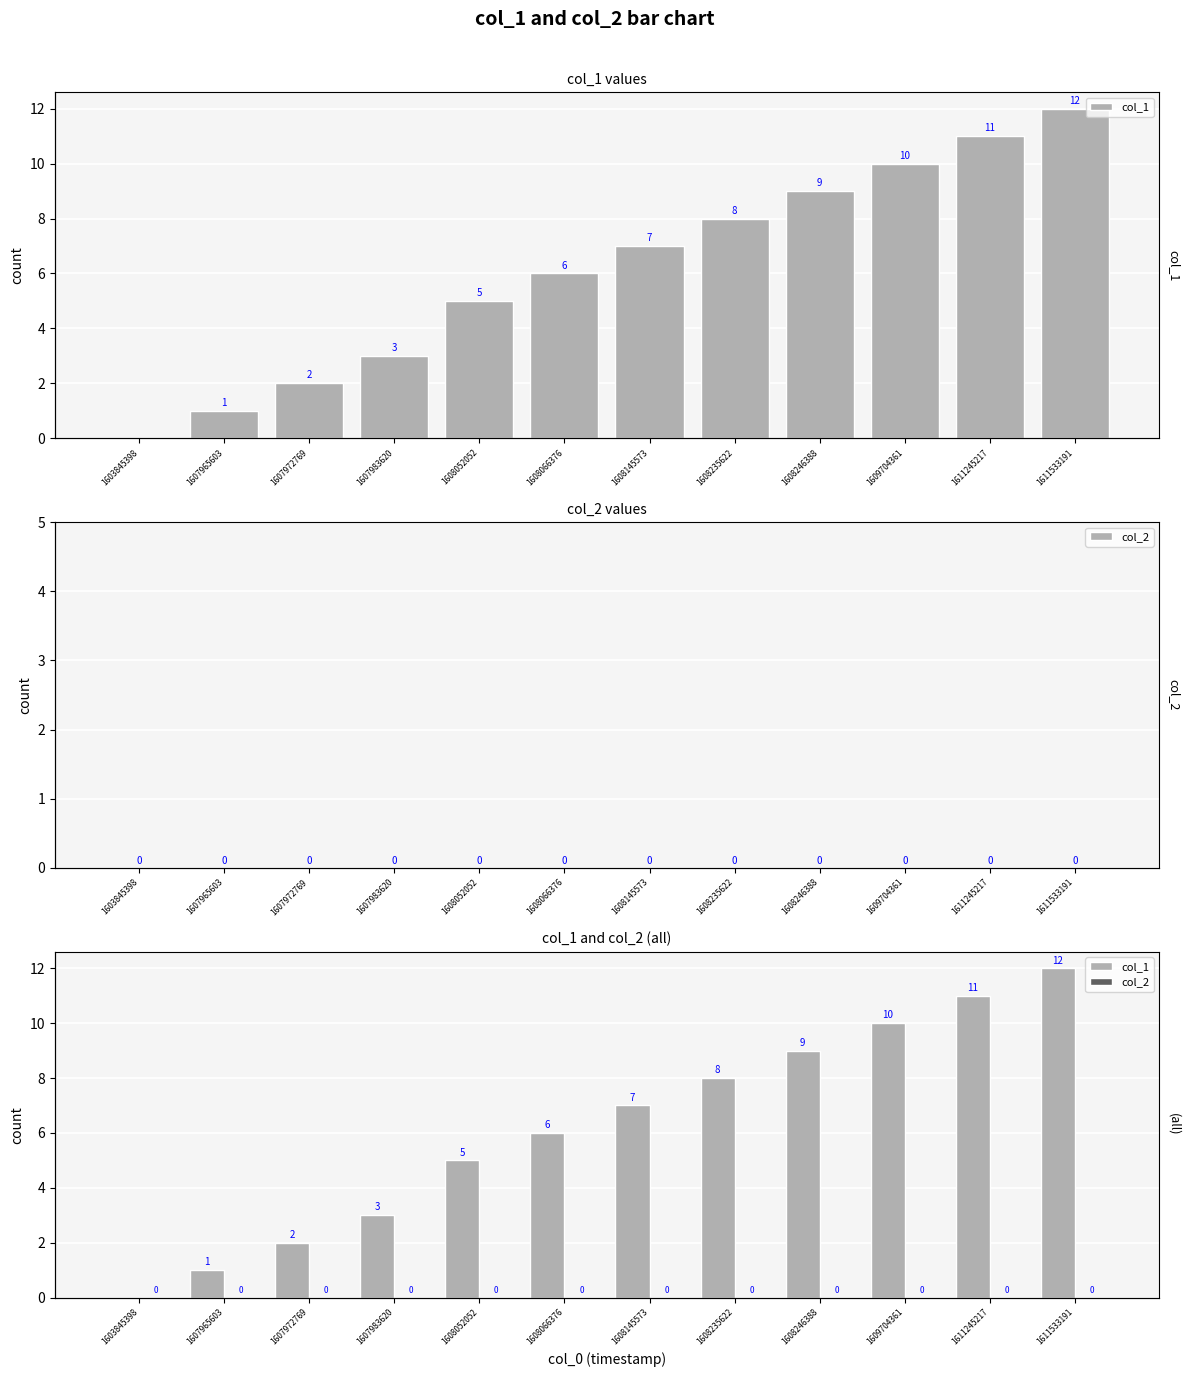

True or false: col_1 has a value of 2 at 1611533191.

False